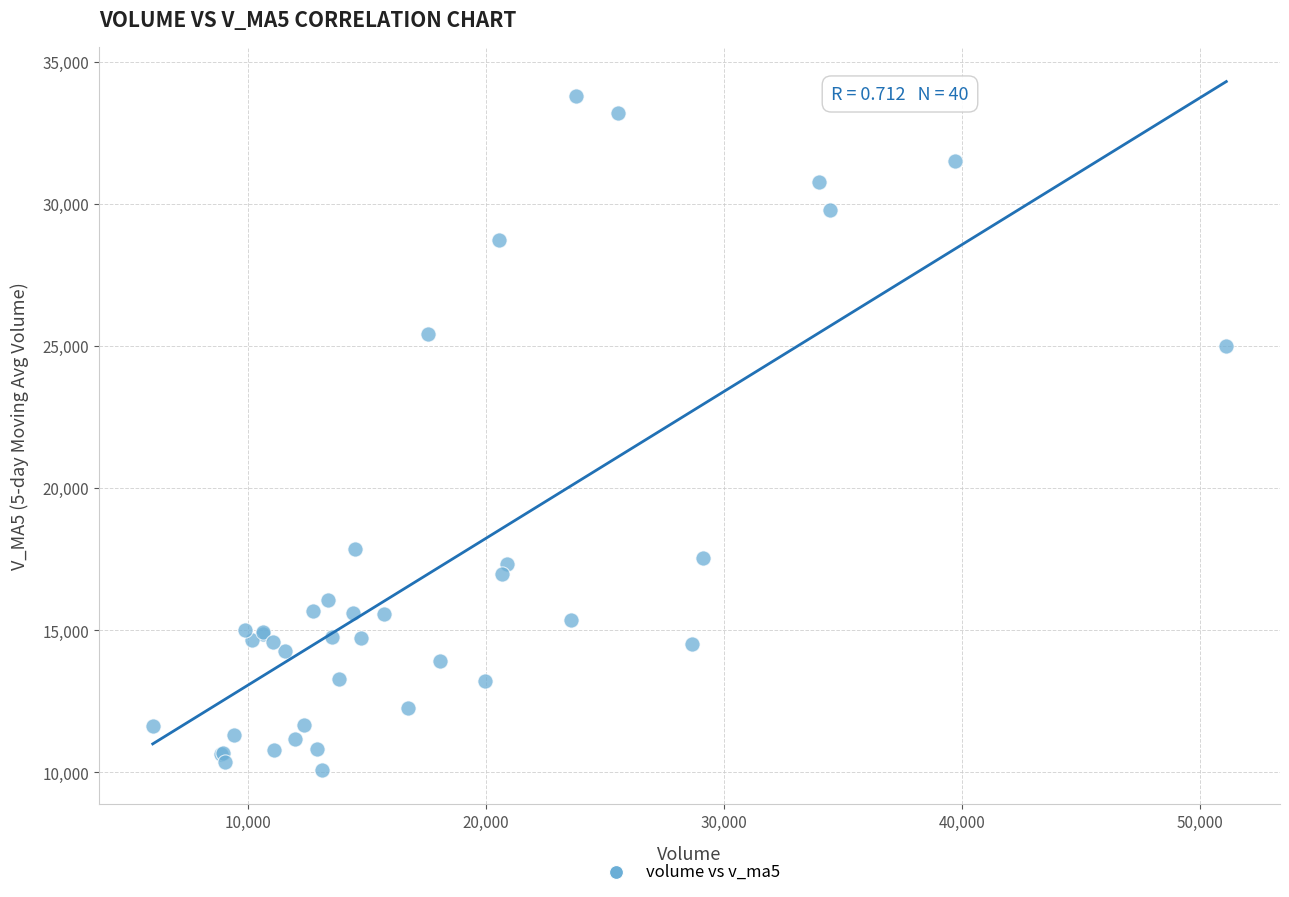

What Y value in the scatter plot is closest to 21933?

25017.5